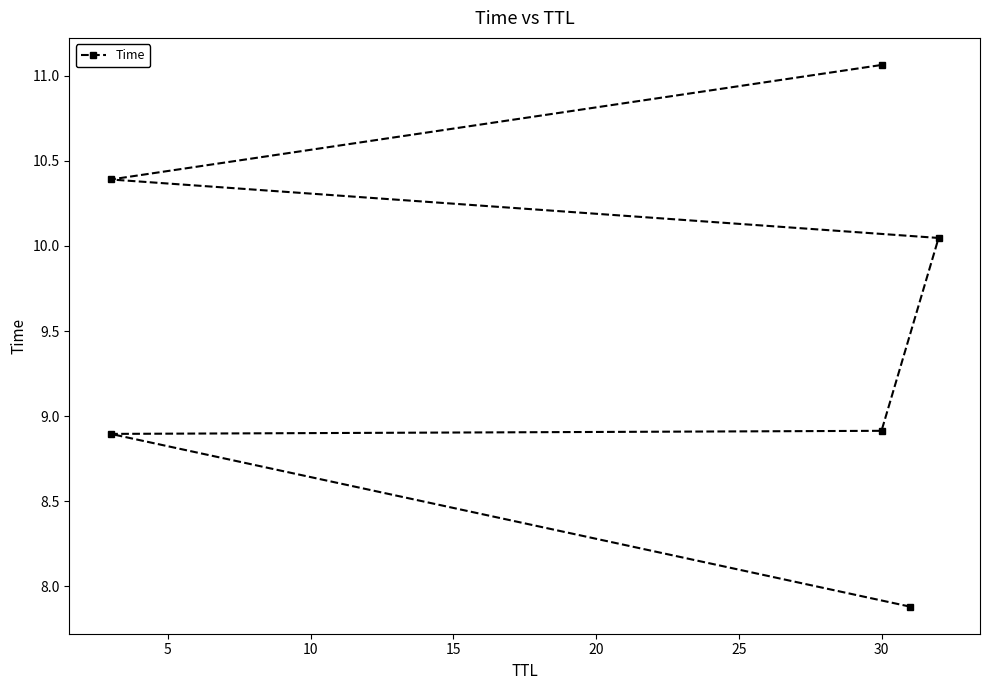

What is the greatest value displayed?

11.1